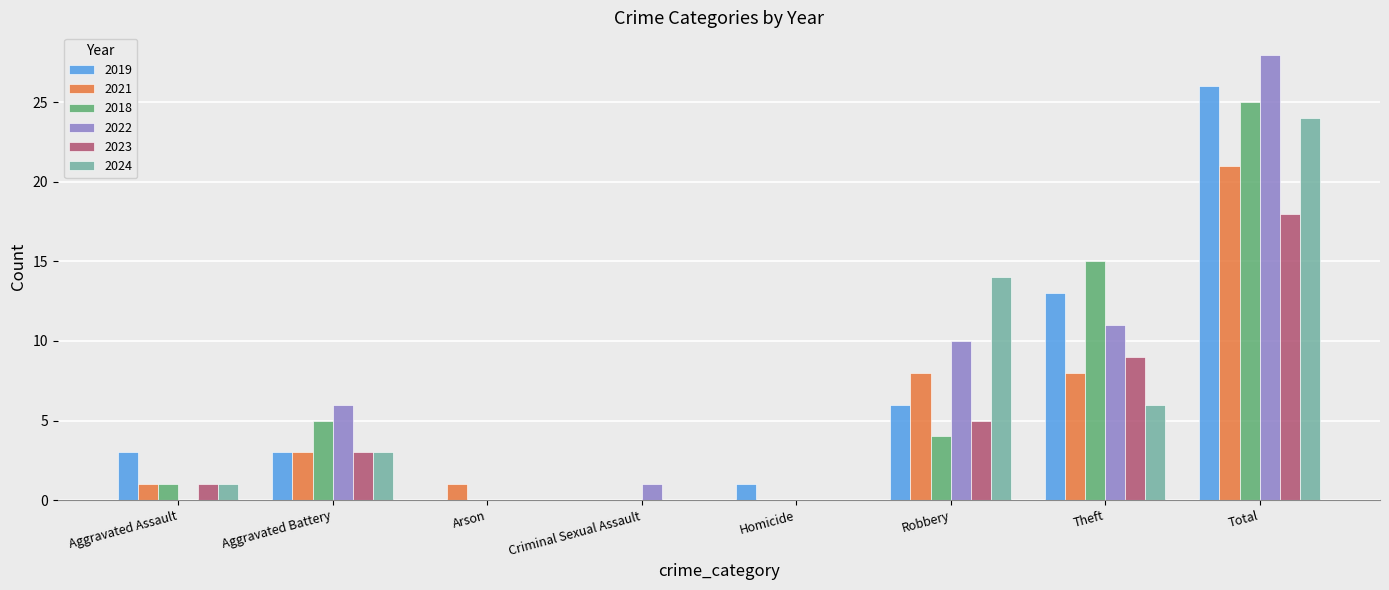

Reading left to right, list all the values displayed in this chart.

2019: Aggravated Assault=3	Aggravated Battery=3	Arson=0	Criminal Sexual Assault=0	Homicide=1	Robbery=6	Theft=13	Total=26
2021: Aggravated Assault=1	Aggravated Battery=3	Arson=1	Criminal Sexual Assault=0	Homicide=0	Robbery=8	Theft=8	Total=21
2018: Aggravated Assault=1	Aggravated Battery=5	Arson=0	Criminal Sexual Assault=0	Homicide=0	Robbery=4	Theft=15	Total=25
2022: Aggravated Assault=0	Aggravated Battery=6	Arson=0	Criminal Sexual Assault=1	Homicide=0	Robbery=10	Theft=11	Total=28
2023: Aggravated Assault=1	Aggravated Battery=3	Arson=0	Criminal Sexual Assault=0	Homicide=0	Robbery=5	Theft=9	Total=18
2024: Aggravated Assault=1	Aggravated Battery=3	Arson=0	Criminal Sexual Assault=0	Homicide=0	Robbery=14	Theft=6	Total=24